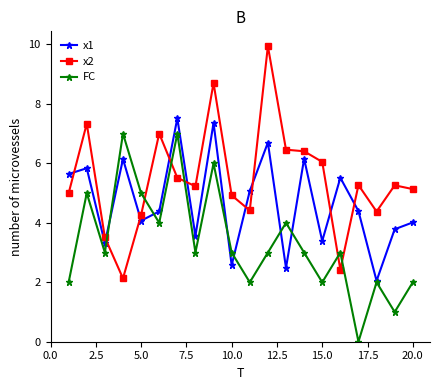

Which series has the widest spread of values?

x2